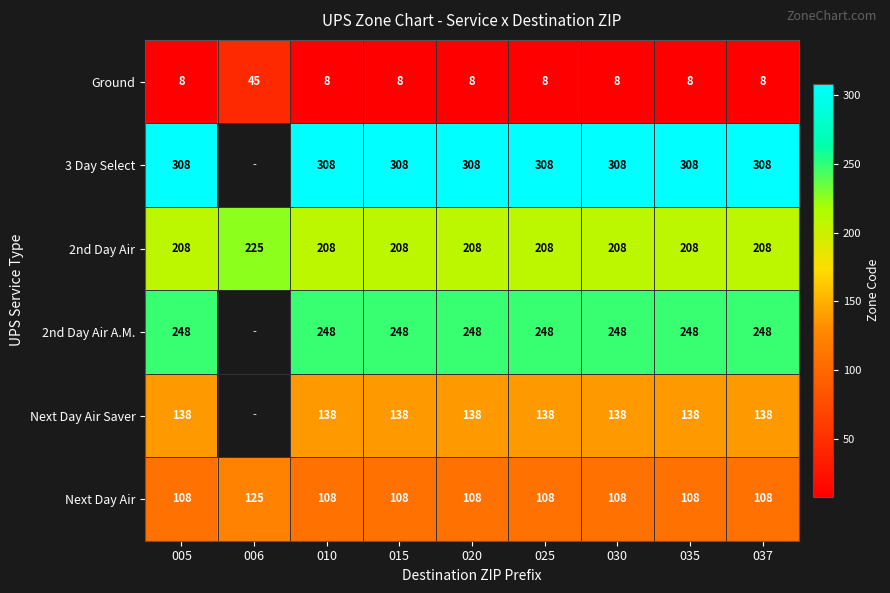

True or false: Ground has a value of 3 at 037.

False